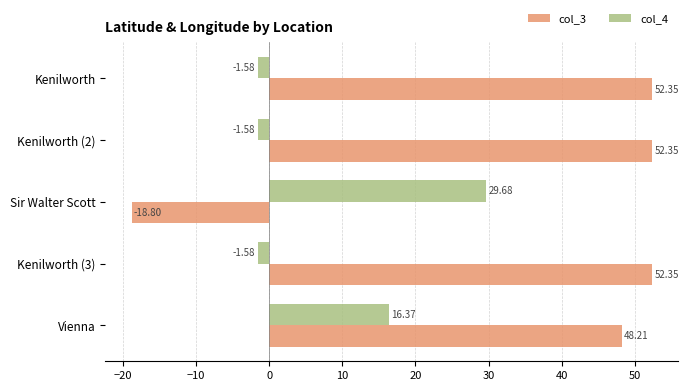

What is the sum of all col_4 values?

41.3